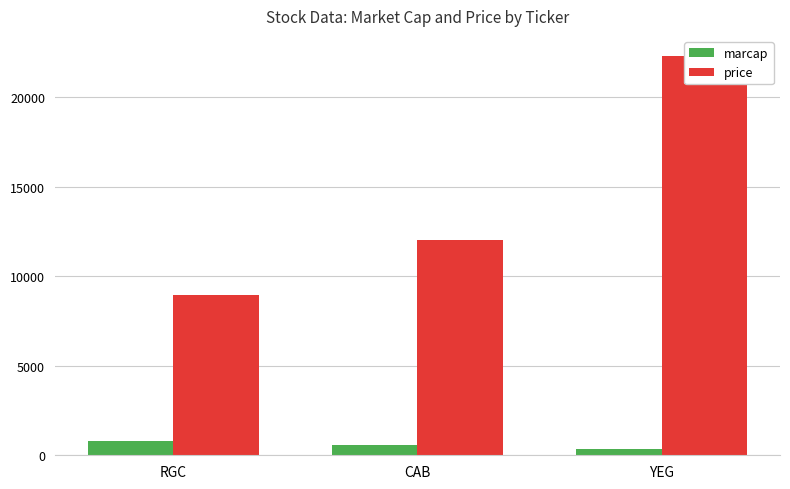

The price series shows 30514 at YEG. True or false?

False